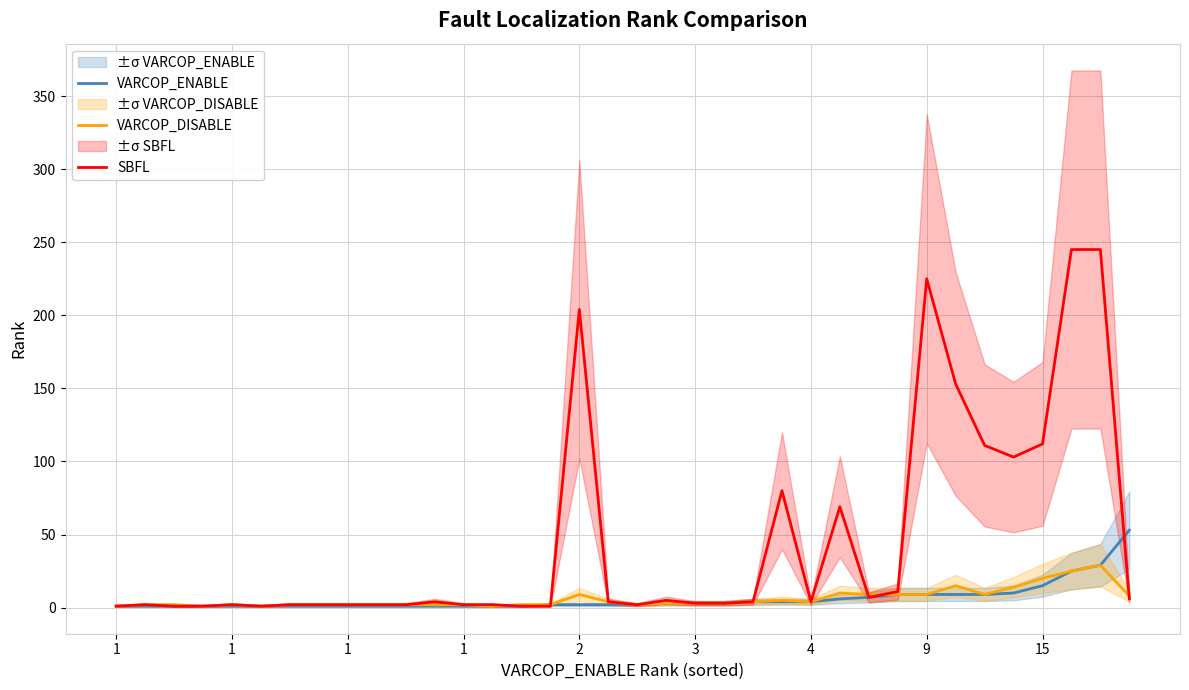

What is the difference between the maximum and minimum values in the SBFL series?

244